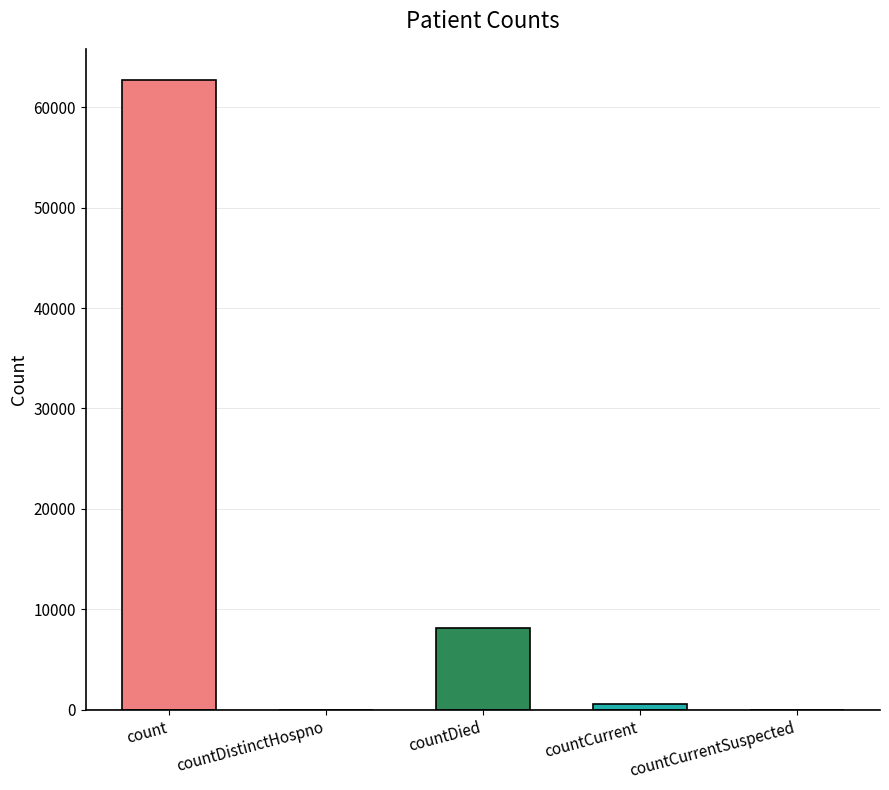

Reading left to right, what are all the values shown in this chart?

62674	0	8175	561	0